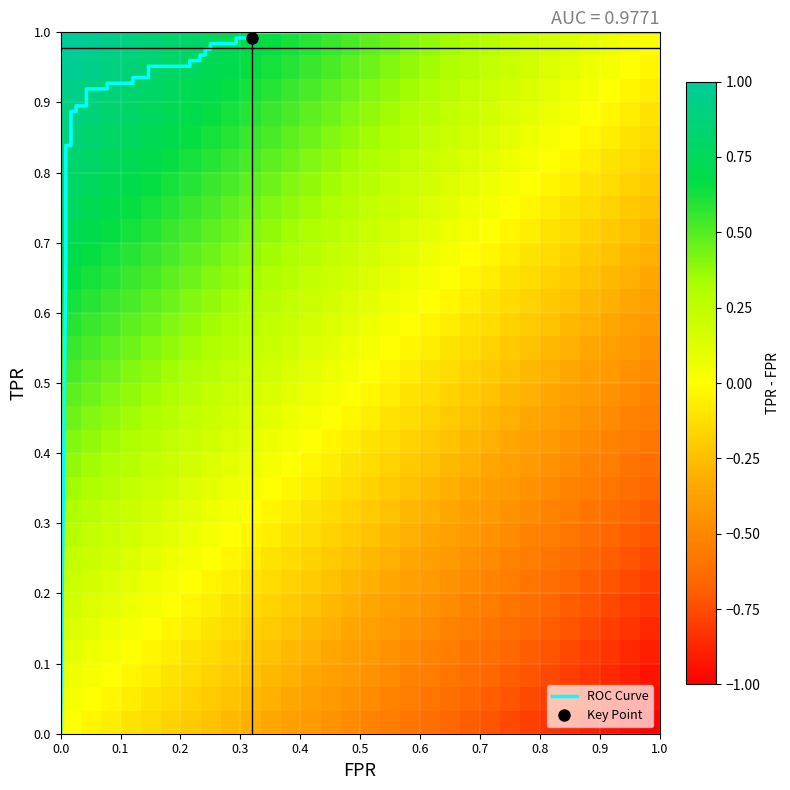

What is the difference between the fpr values at 27 and 30?

0.7